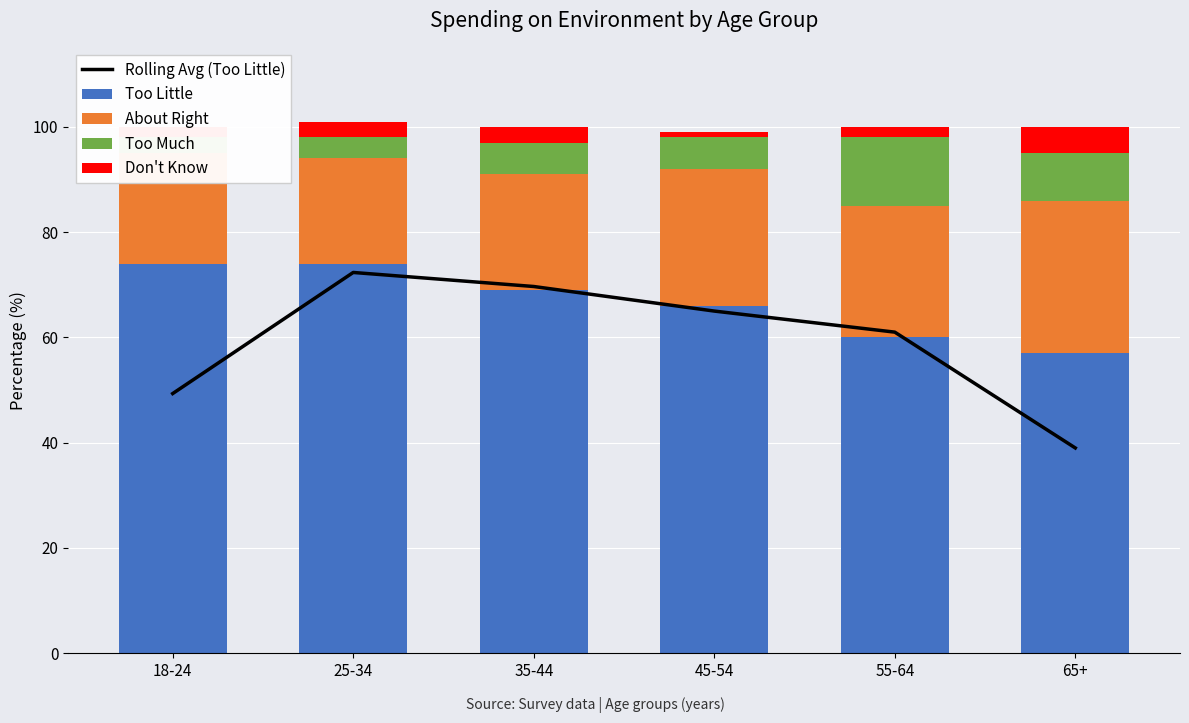

How many groups of bars are there?

6